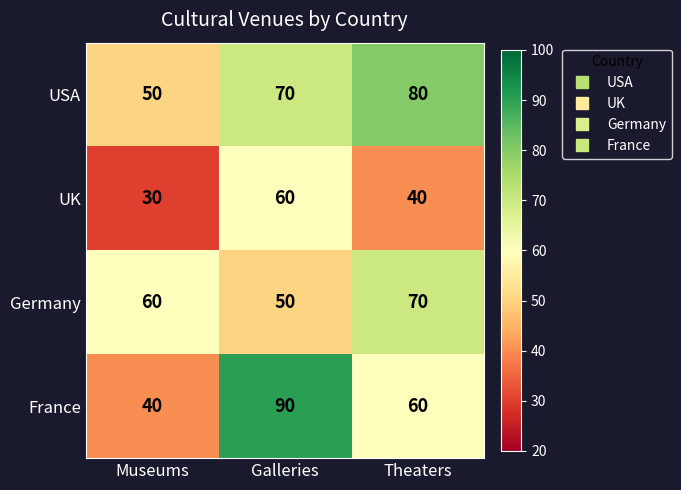

What is the lowest value of the USA series?

50